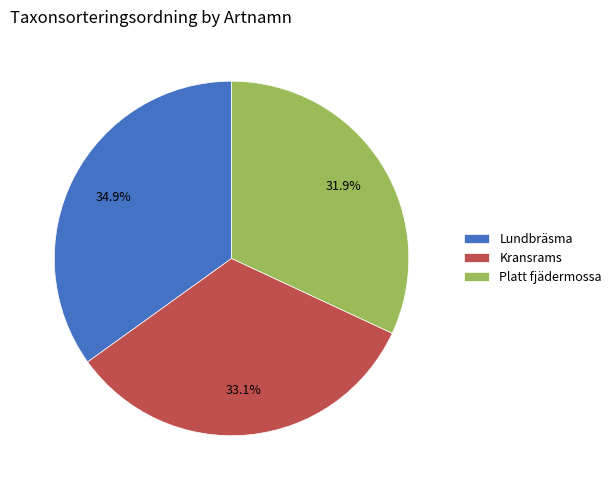

What percentage is the Kransrams slice, to the nearest percent?

33%